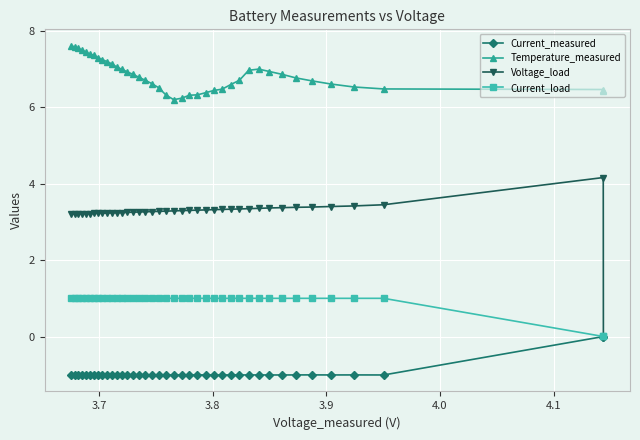

At how many categories does at least one series exceed 2?

40